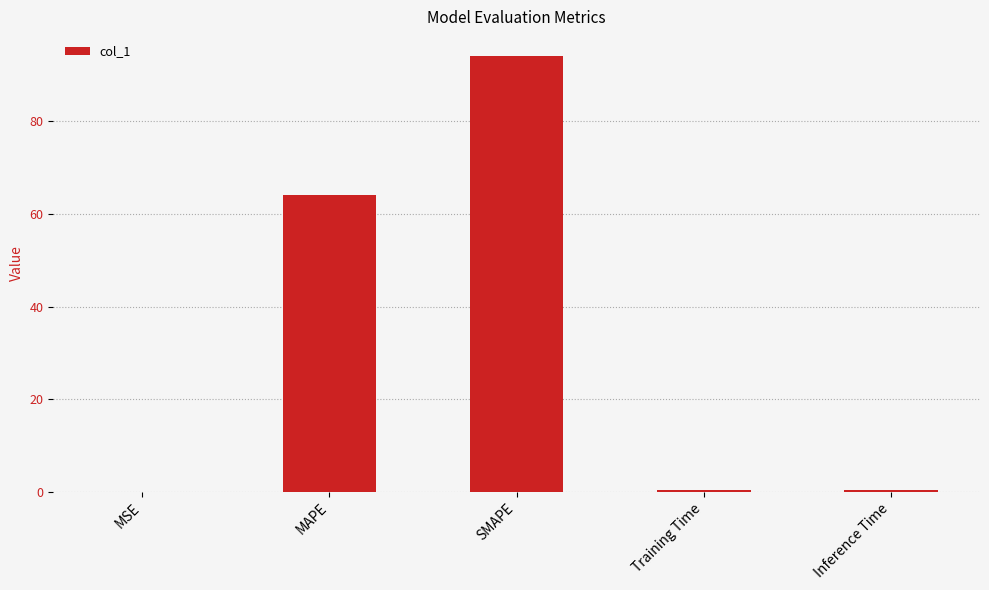

The chart shows a value of 0.0 at MSE. True or false?

True